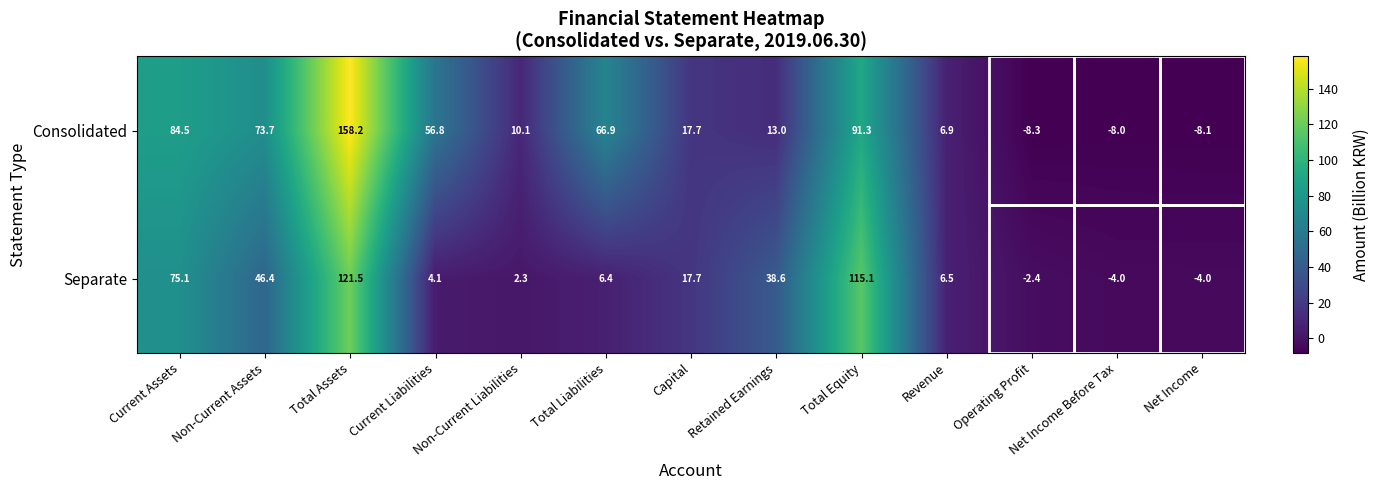

What is the difference between the highest and lowest values at Operating Profit?

5.9